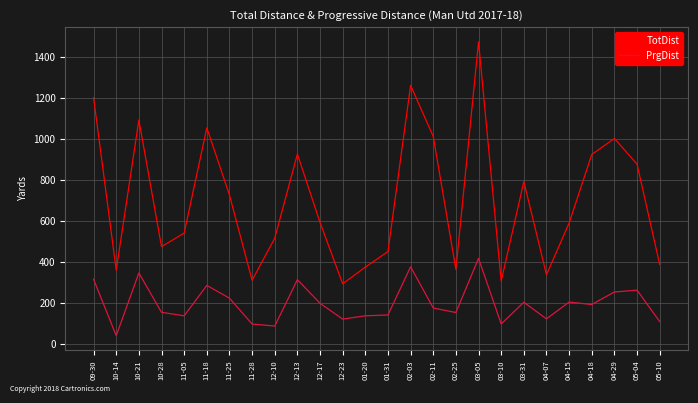

Which series has the largest total across all categories?

TotDist